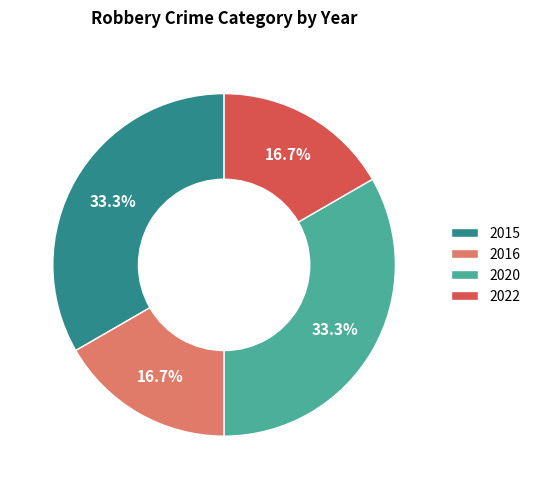

What is the ratio of the value at 2020 to the value at 2015?

1.0